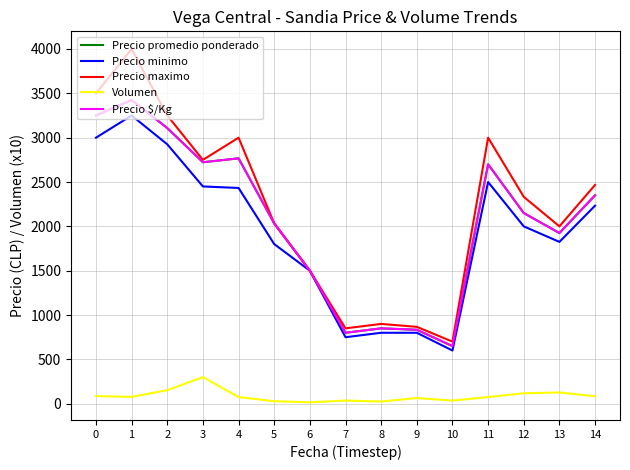

The Volumen series shows 96.6 at 9. True or false?

False